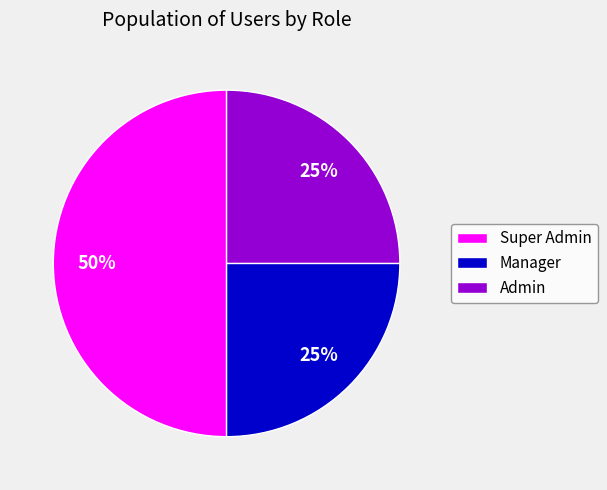

How many slices are in this pie chart?

3